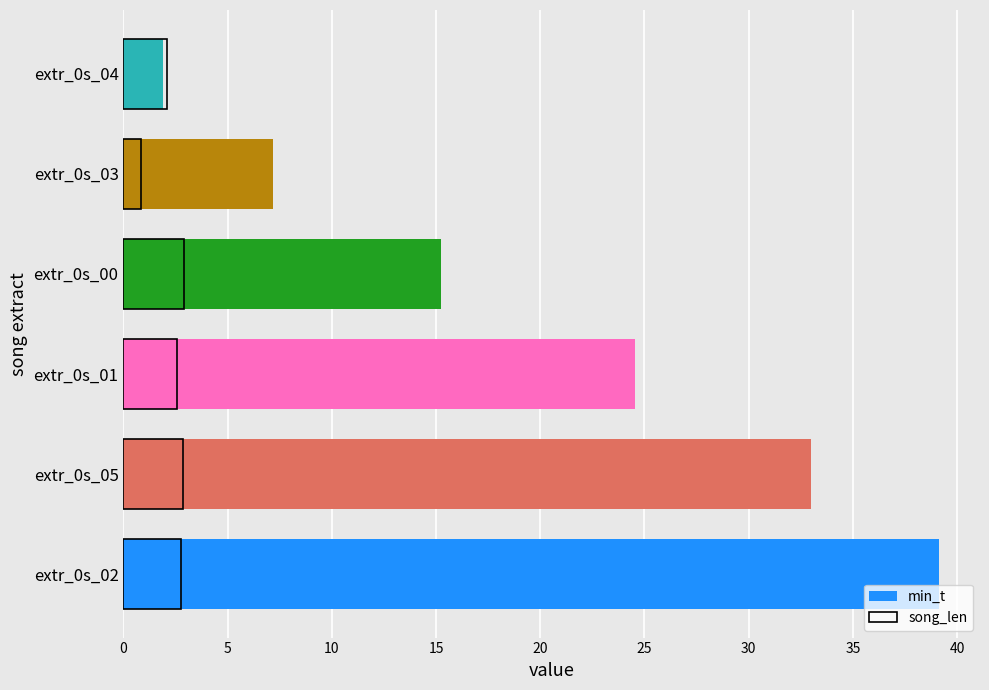

What is the lowest value of the song_len series?

0.8